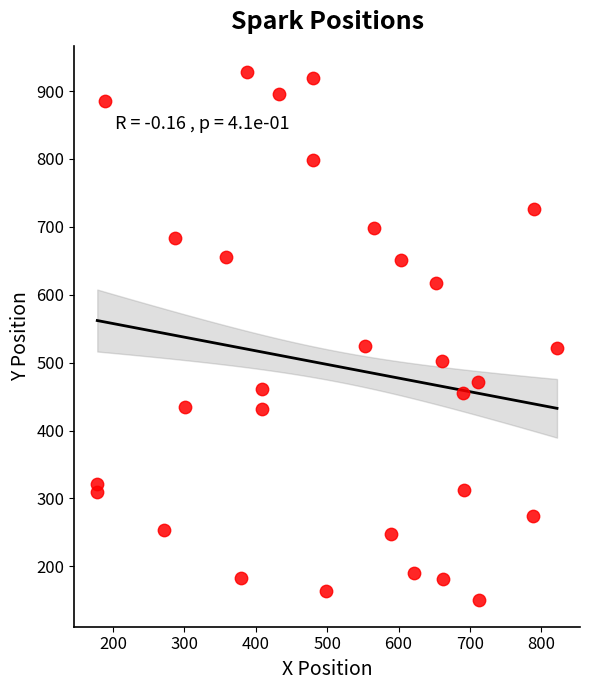

What is the range of X values (max minus min)?

644